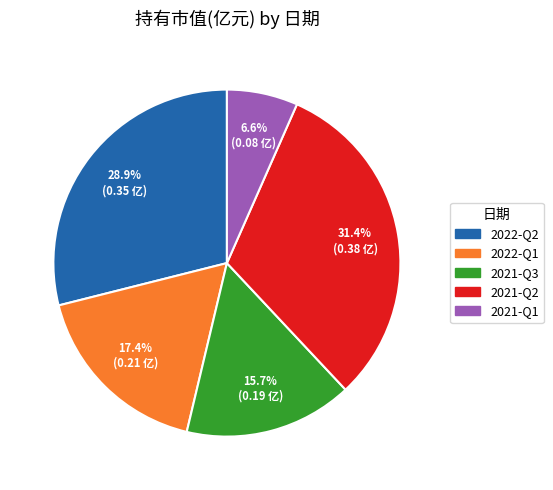

Which has a higher value, 2022-Q2 or 2022-Q1?

2022-Q2